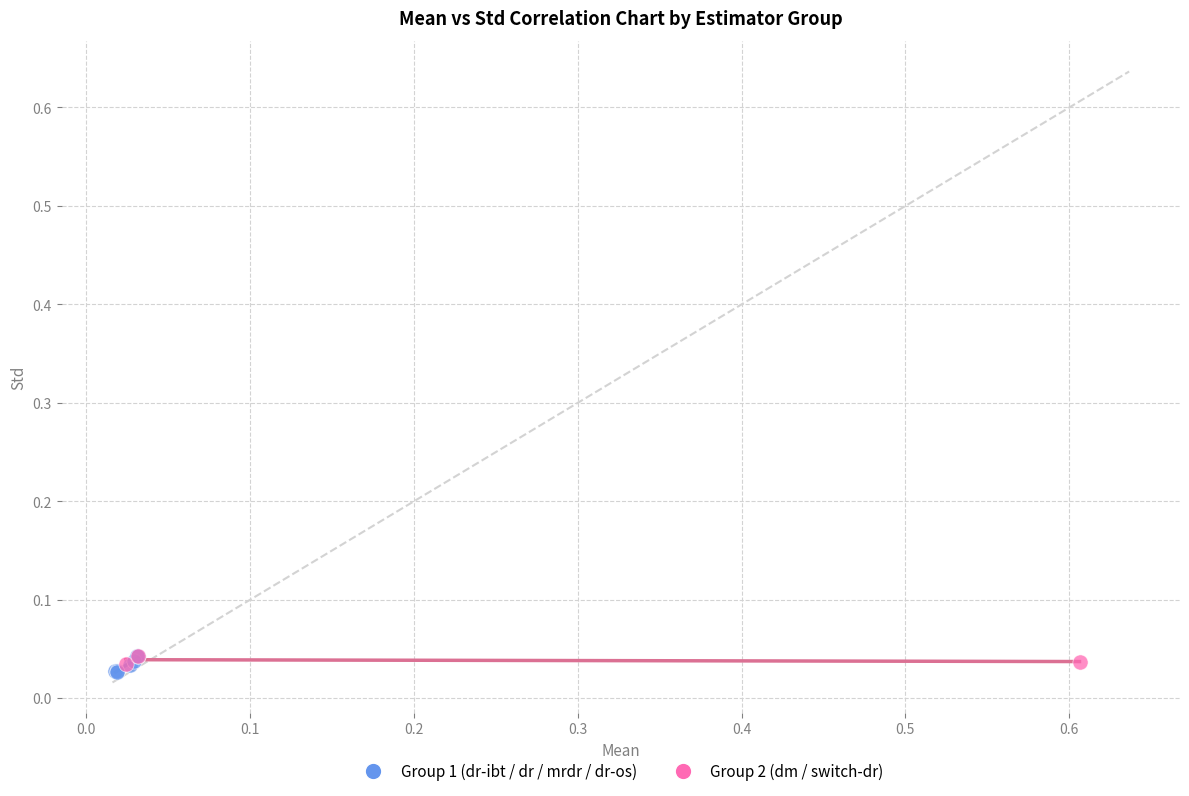

Which series has the widest spread of Y values?

Group 1 (dr-ibt / dr / mrdr / dr-os)